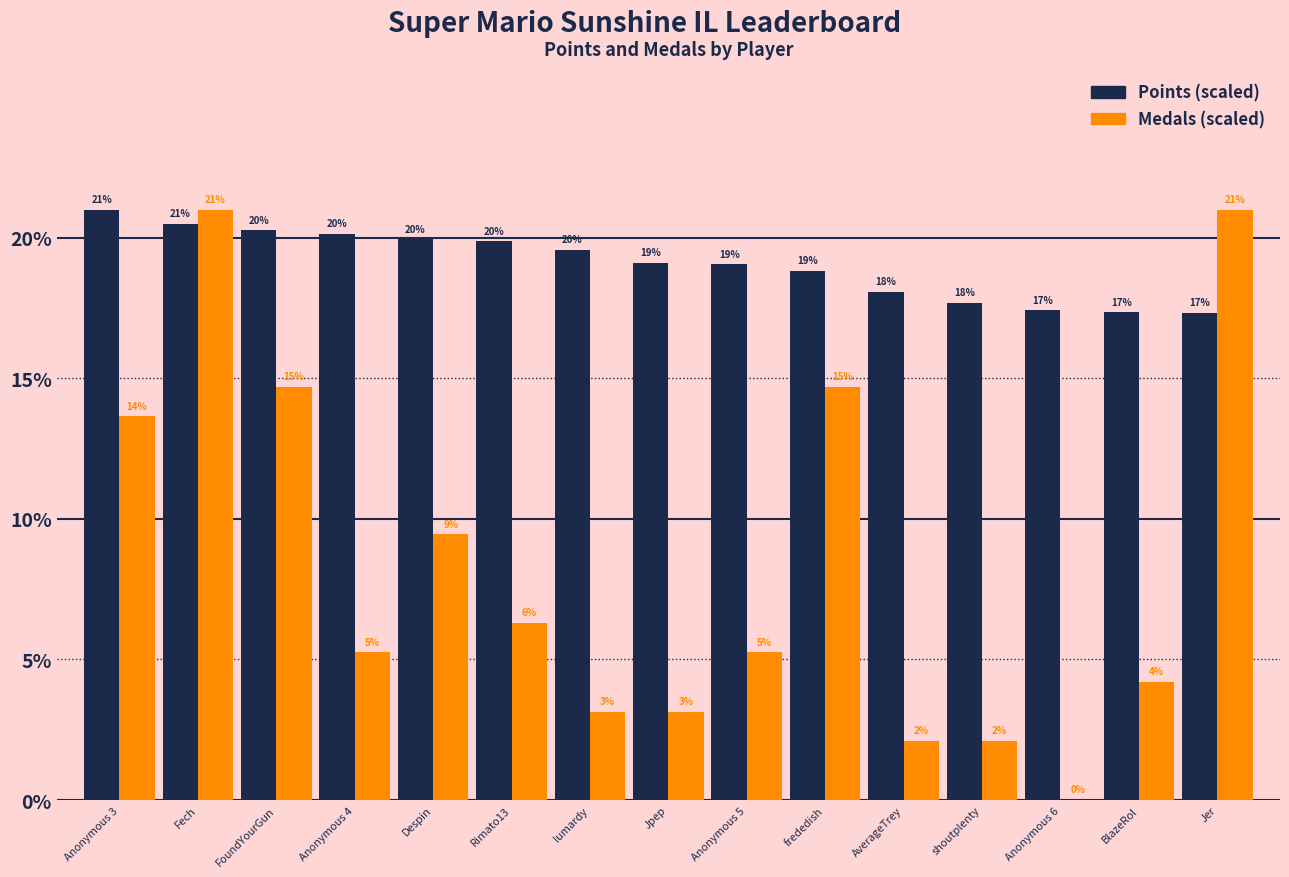

What is the greatest value displayed?

21.0